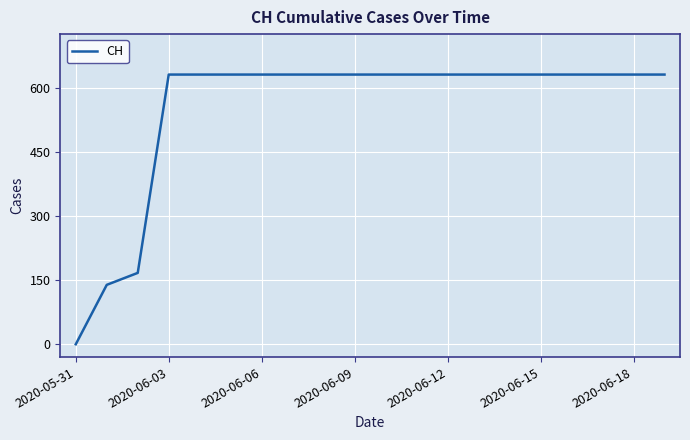

What is the greatest value displayed?

631